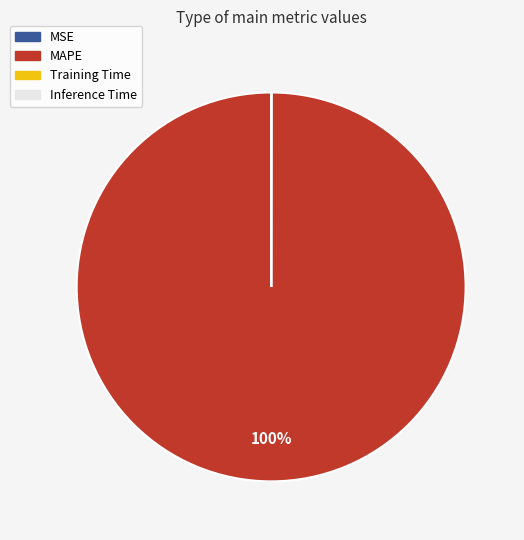

To the nearest percent, what is the difference between the largest and smallest slice percentages?

100%